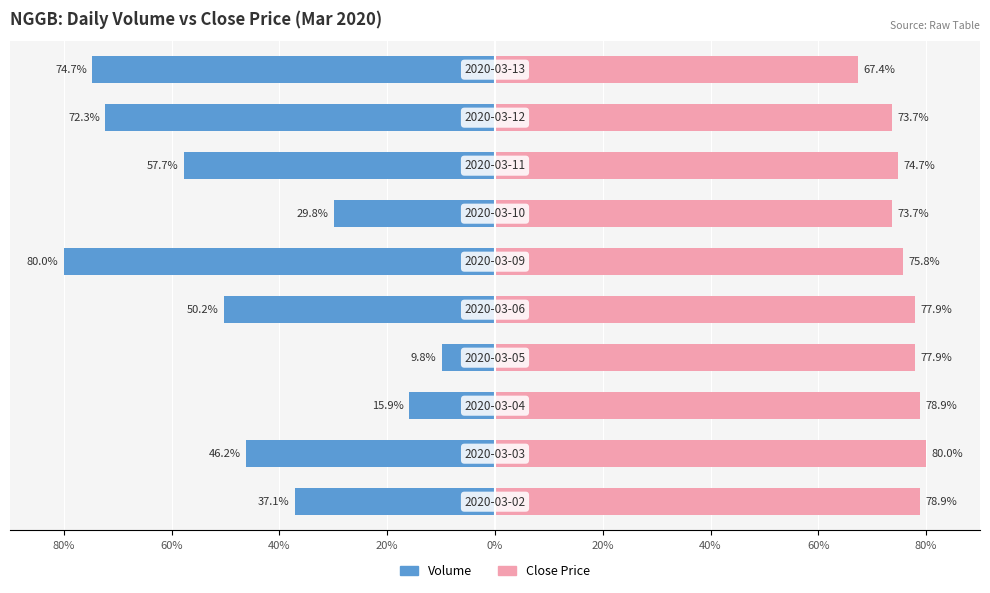

Rank the series by their average value, from highest to lowest.

Close Price (right), Volume (left)